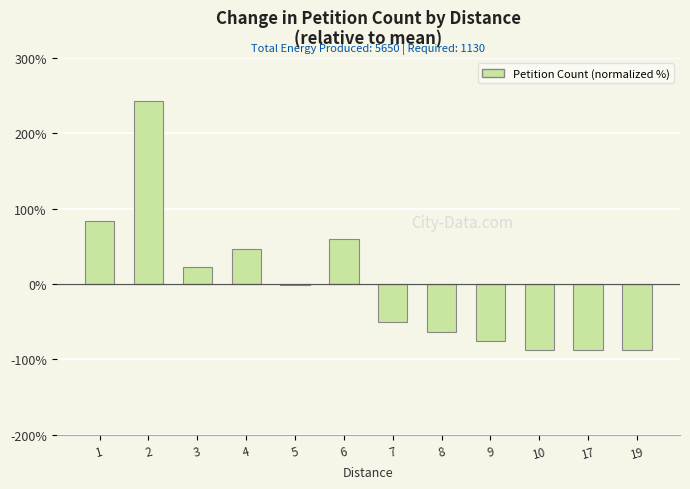

The value at 6 is 19.3. True or false?

False